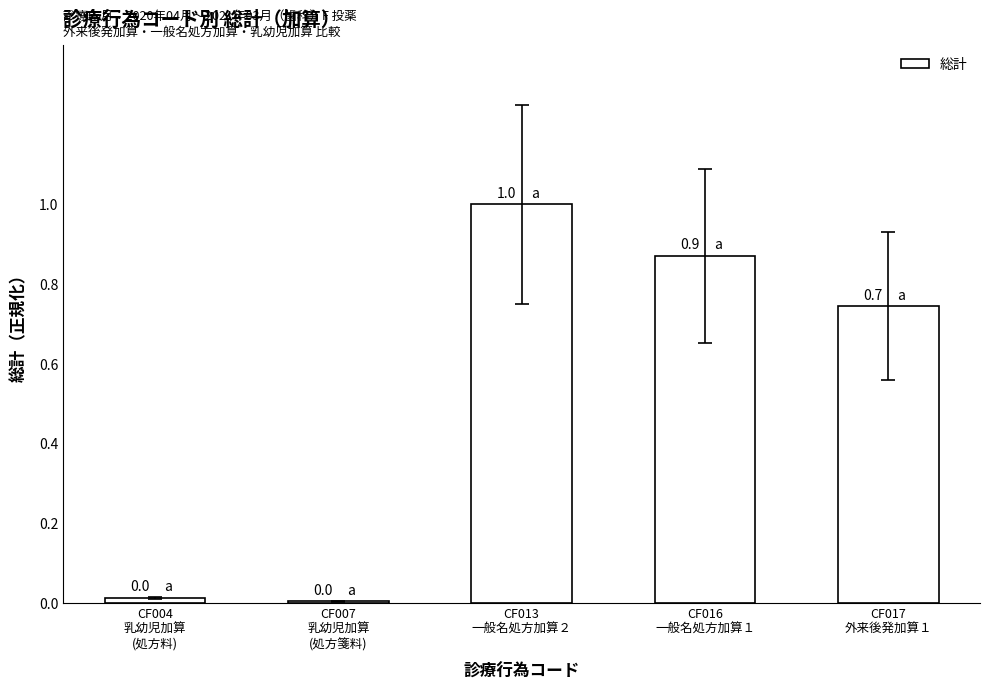

What is the sum of all values?

2.6